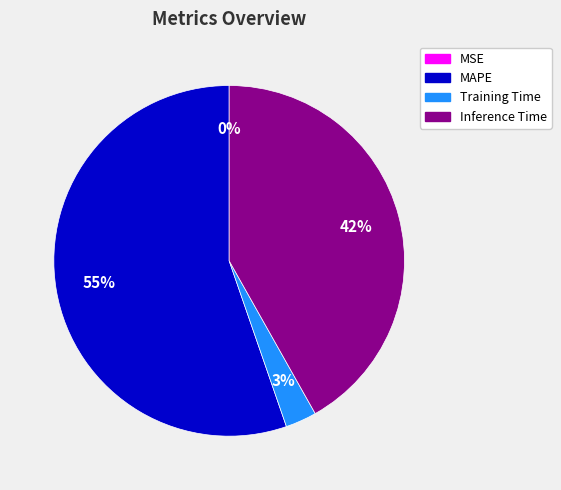

Which slice represents more than half of the pie?

MAPE